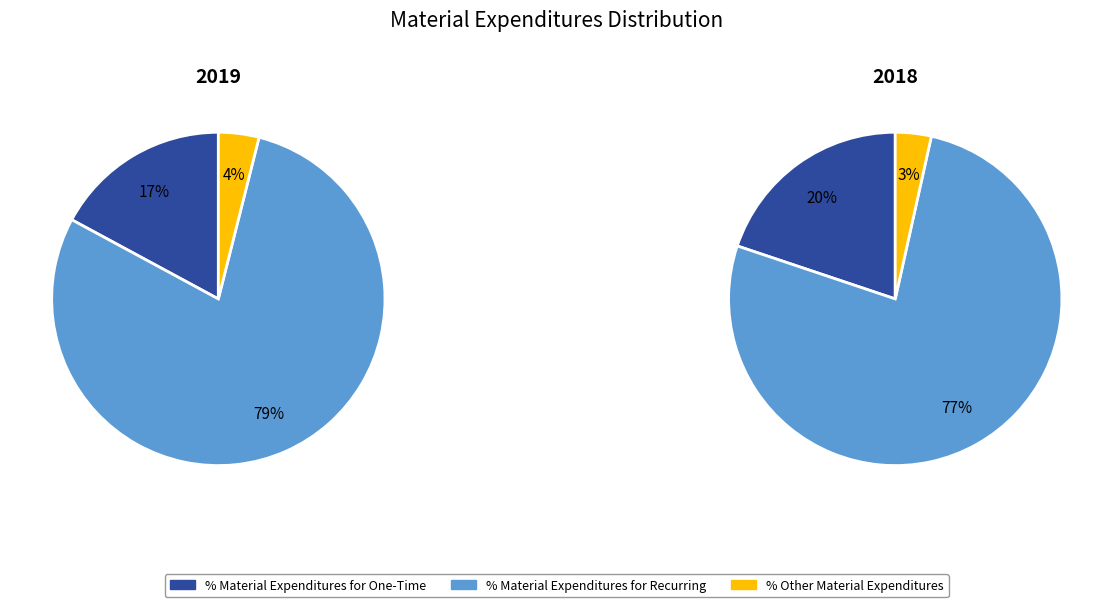

To the nearest percent, what percentage of the pie is 2018?

49%